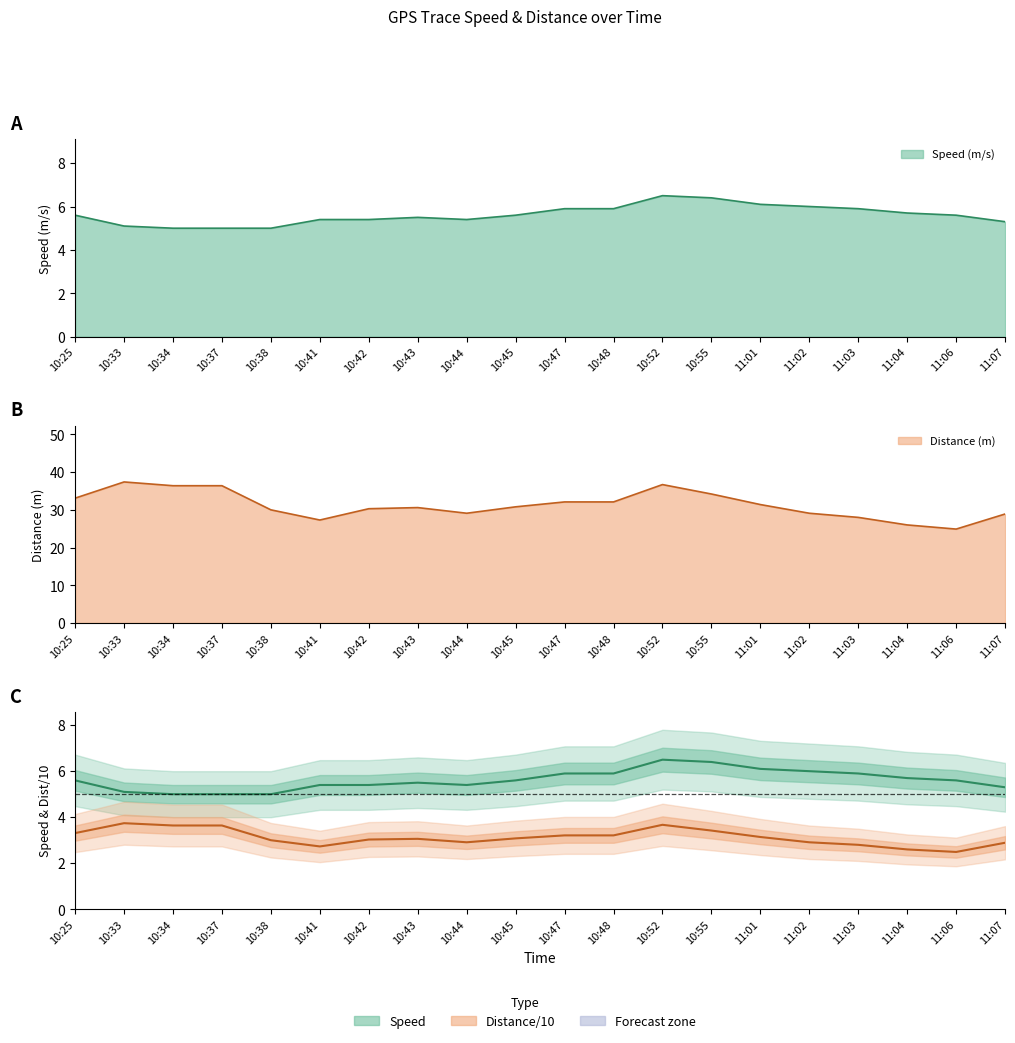

What is the maximum value shown in the chart?

37.4